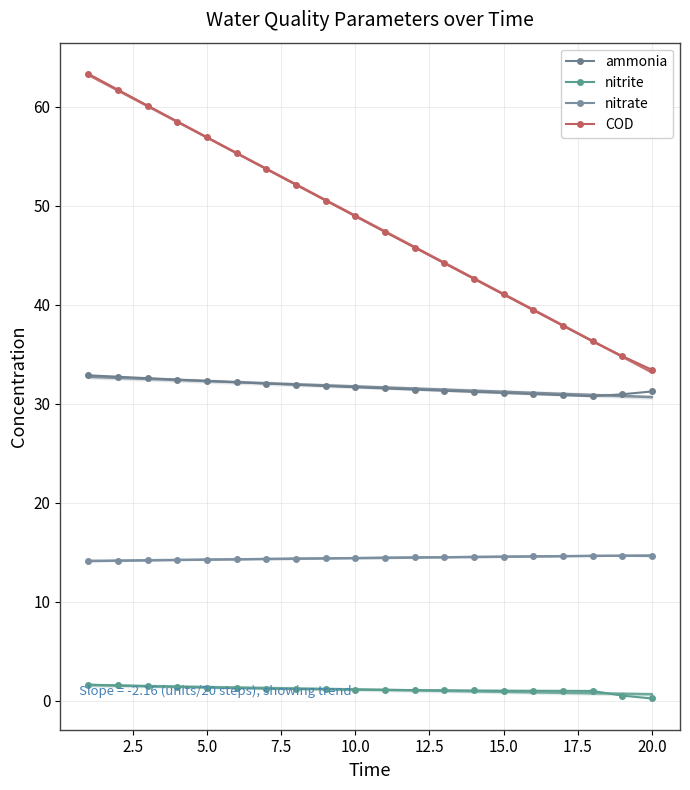

Reading left to right, what are all the values shown in this chart?

ammonia: 32.9	32.7	32.6	32.4	32.3	32.2	32.0	31.9	31.8	31.7	31.5	31.4	31.3	31.2	31.1	31.0	30.9	30.7	30.9	31.2
nitrite: 1.6	1.5	1.4	1.4	1.3	1.3	1.2	1.2	1.1	1.1	1.1	1.0	1.0	1.0	1.0	1.0	1.0	1.0	0.5	0.2
nitrate: 14.1	14.1	14.2	14.2	14.2	14.3	14.3	14.3	14.4	14.4	14.4	14.5	14.5	14.5	14.5	14.6	14.6	14.6	14.6	14.6
COD: 63.3	61.7	60.1	58.5	56.9	55.3	53.7	52.1	50.5	48.9	47.4	45.8	44.2	42.6	41.0	39.5	37.9	36.3	34.8	33.4